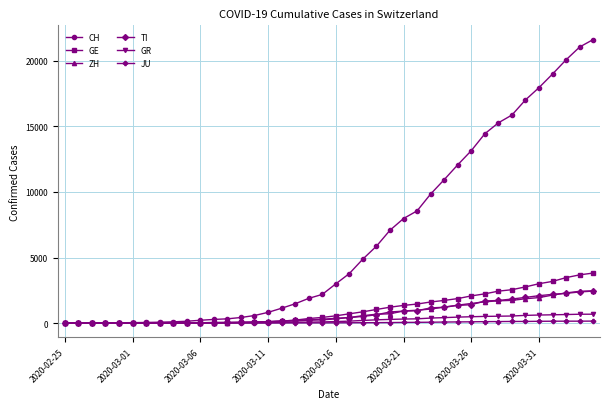

Which series has the largest range (max minus min)?

CH